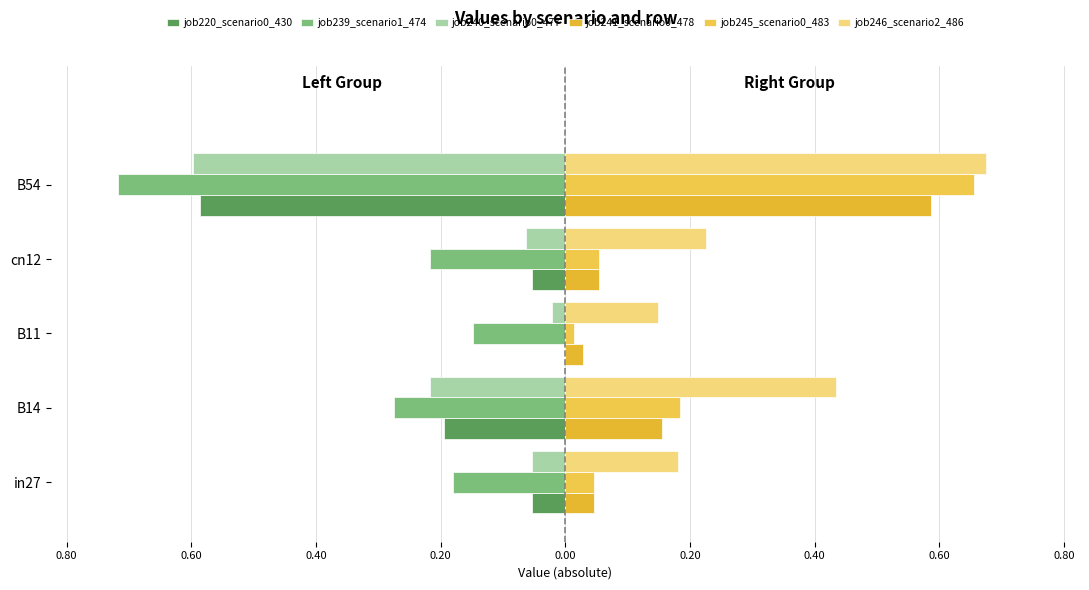

What is the difference between the maximum and minimum values in the job246_scenario2_486 series?

0.5